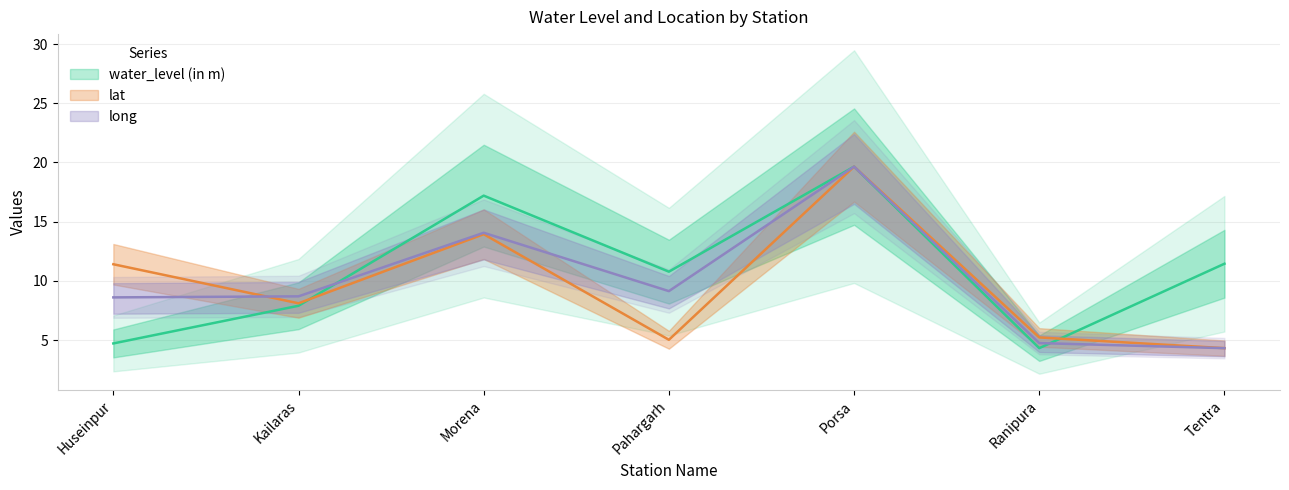

The value of water_level (in m) at Pahargarh is 10.8. True or false?

True